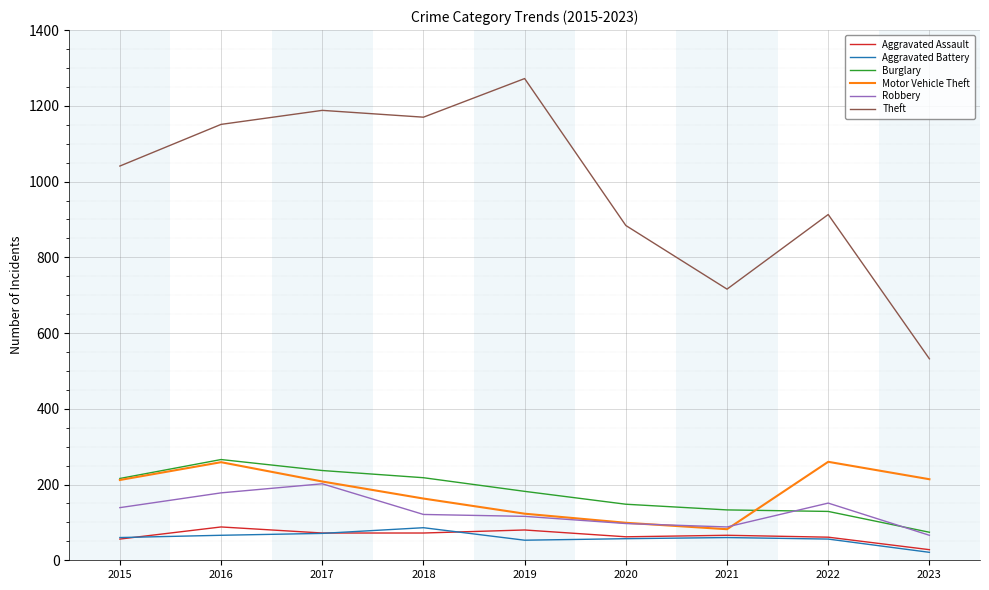

True or false: Theft has a value of 884 at 2020.

True